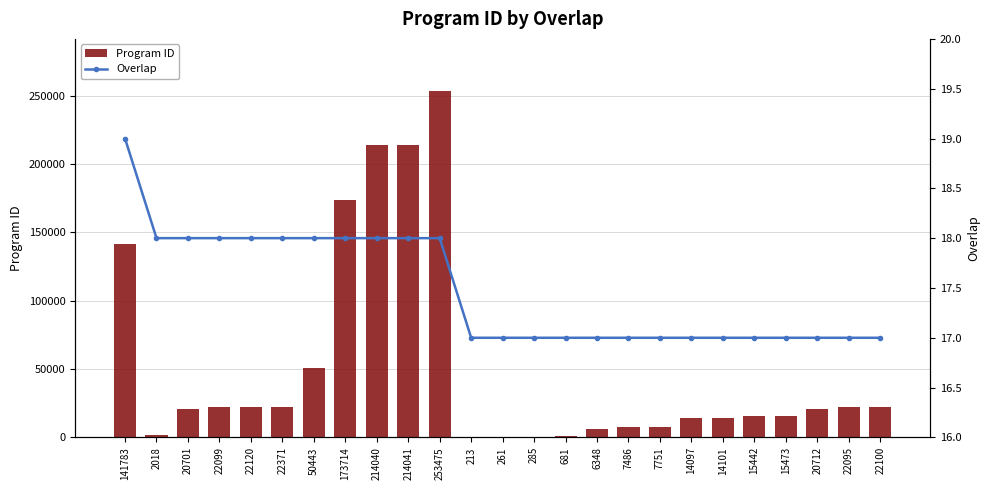

Is it true that Program ID equals 22100 at 22100?

True